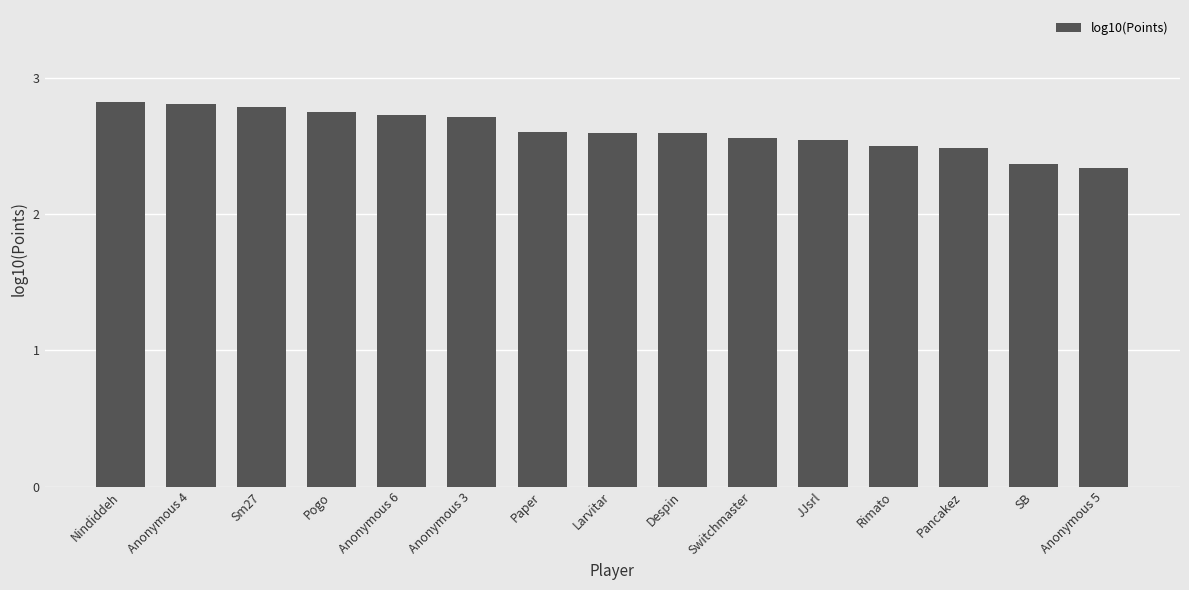

True or false: the data shows 1.1 at Anonymous 5.

False